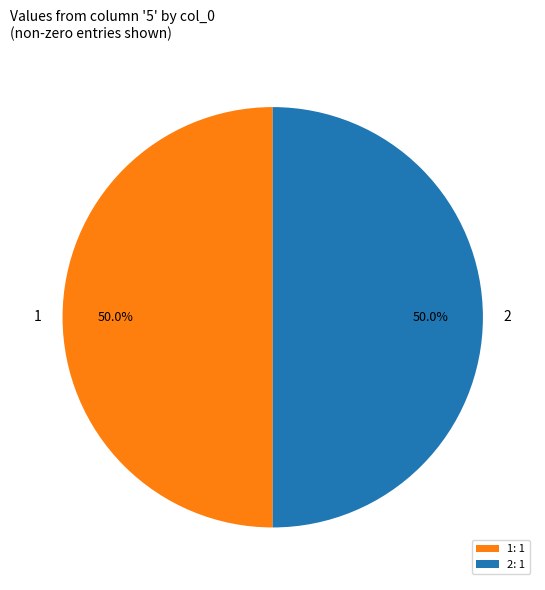

How much of the chart is everything except 2?

50.0%